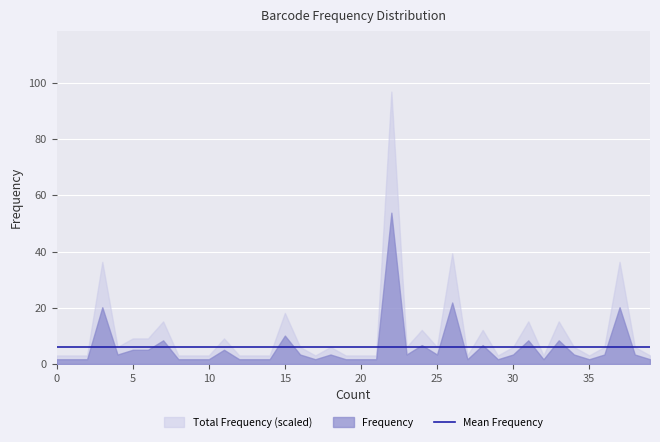

True or false: the data shows 0.0 at 5.

False